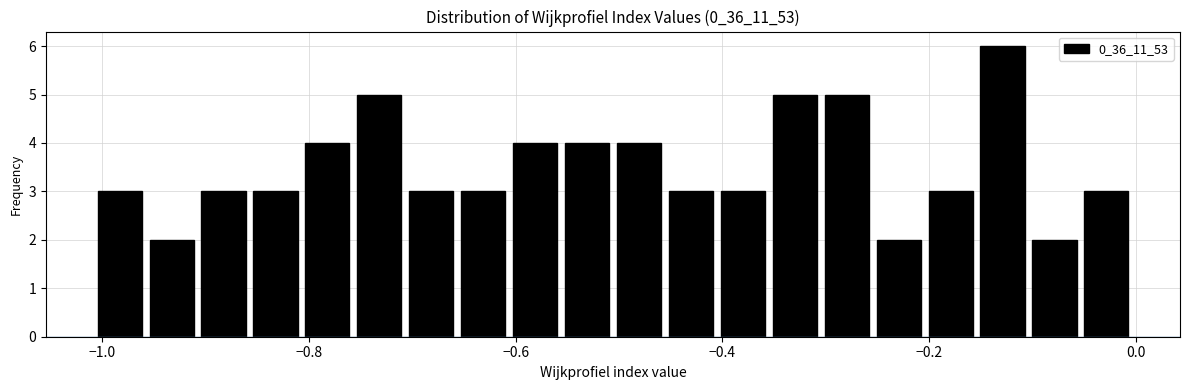

Around what value on the x-axis is the tallest bar? Give the approximate position of its centre, as read against the axis.

-0.12